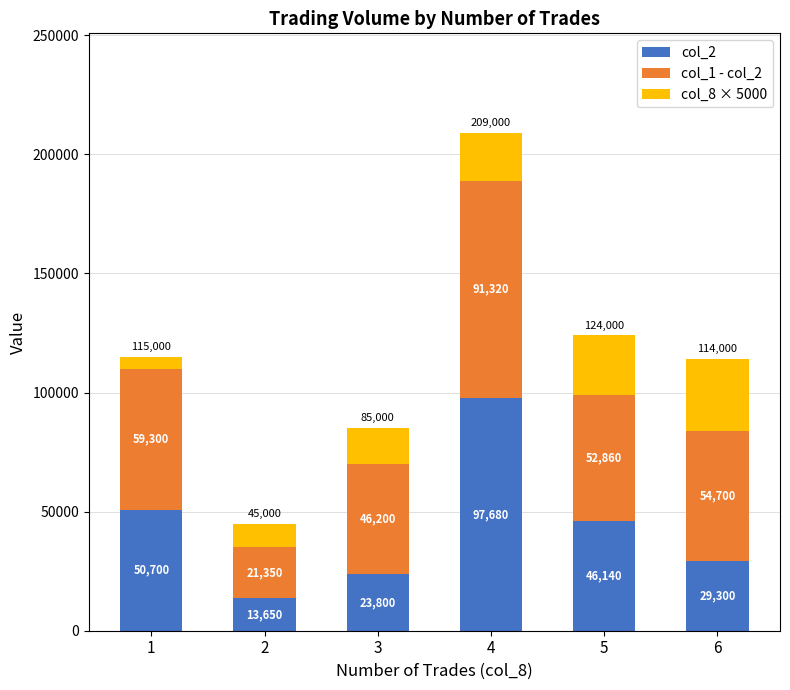

Which category has the highest value in the col_2 series?

4